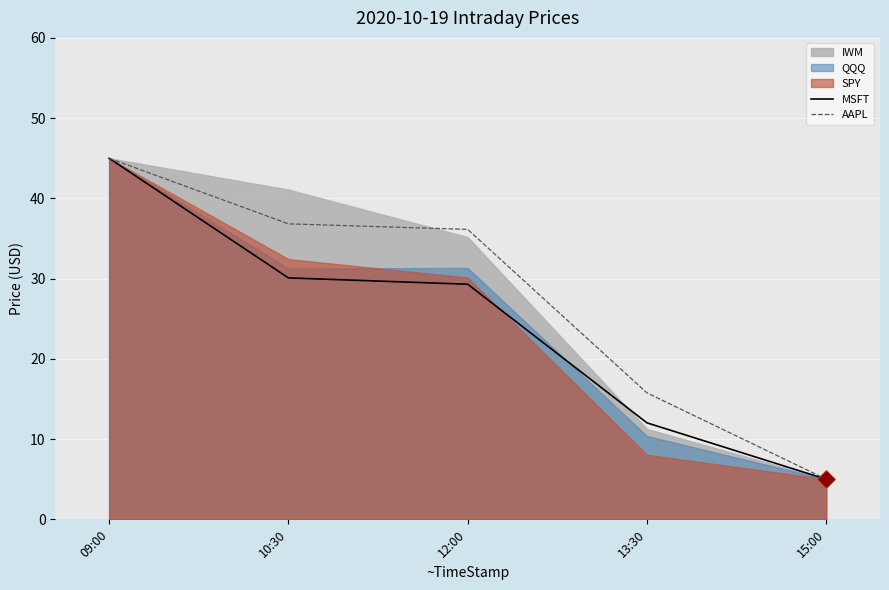

Where is AAPL nearest to the value 25?

13:30